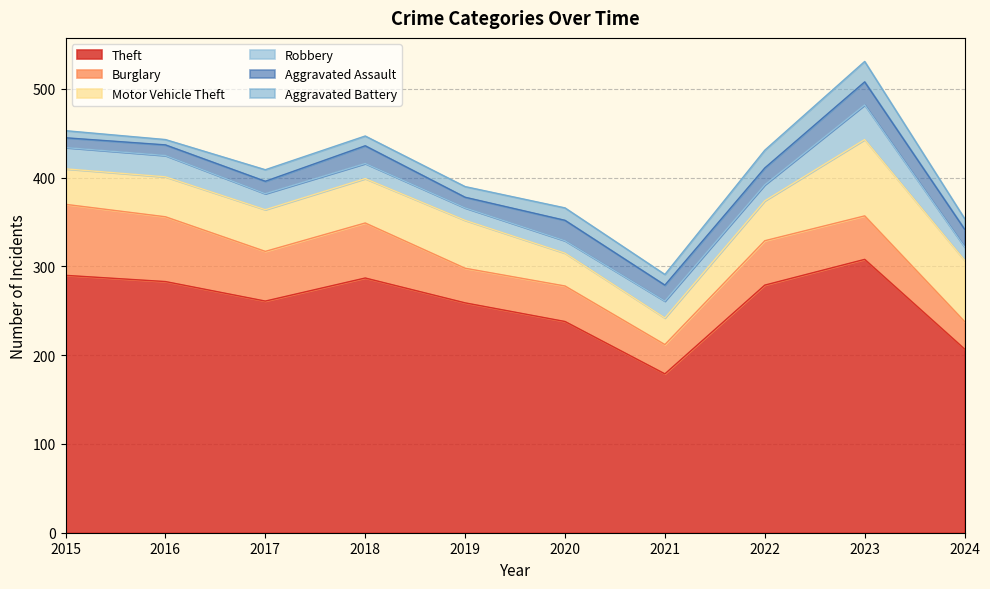

Which category has the highest value in the Aggravated Assault series?

2023